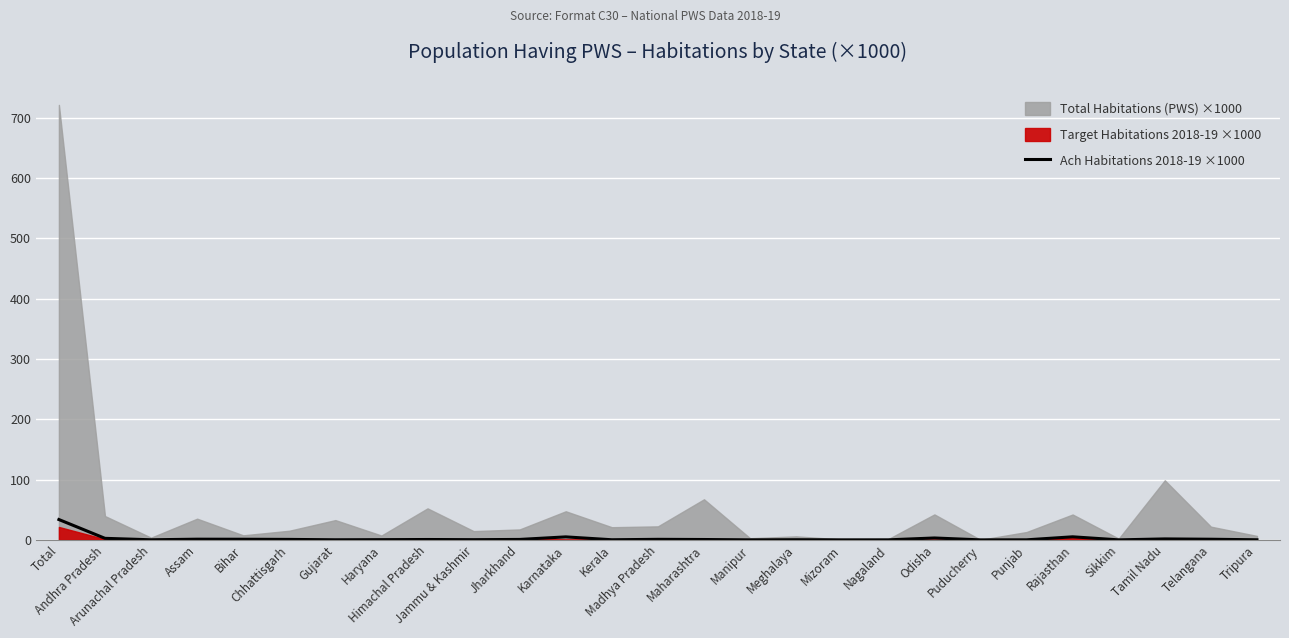

The value at Mizoram is 0.0. True or false?

False